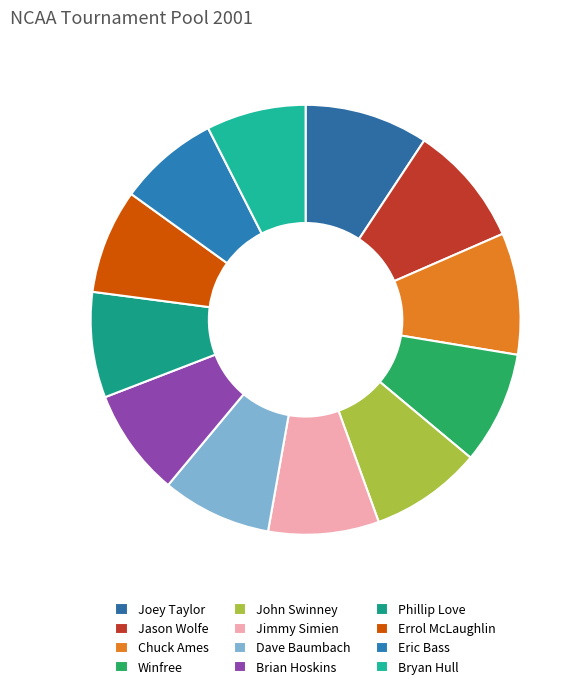

How many segments does this pie chart have?

12